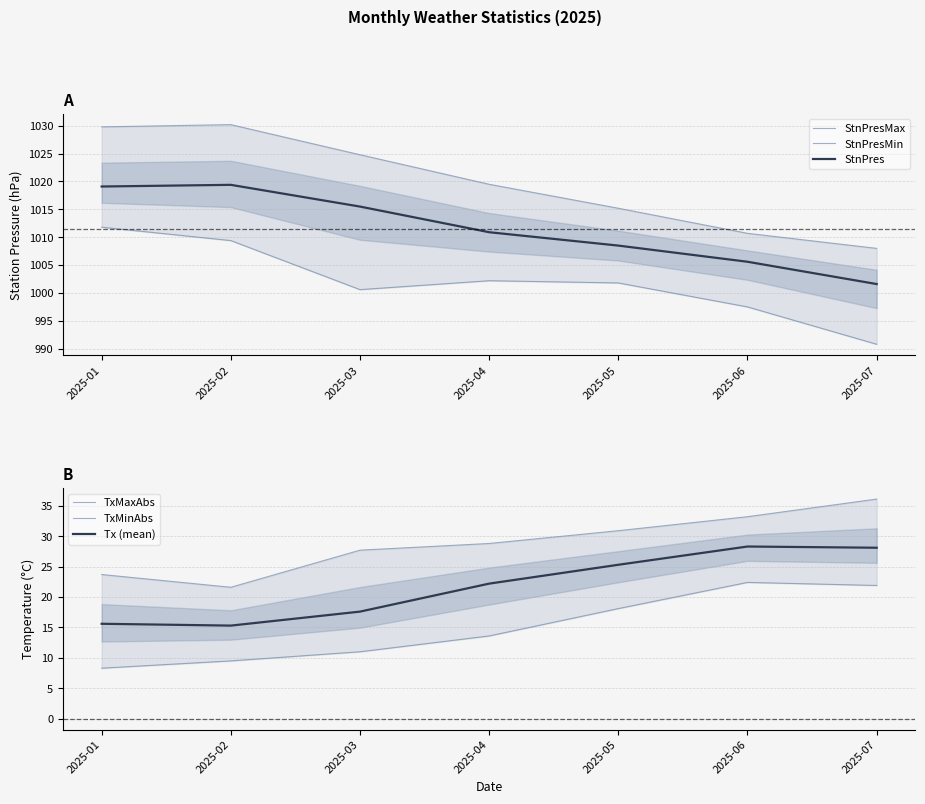

Where is the first local maximum for StnPres?

2025-02